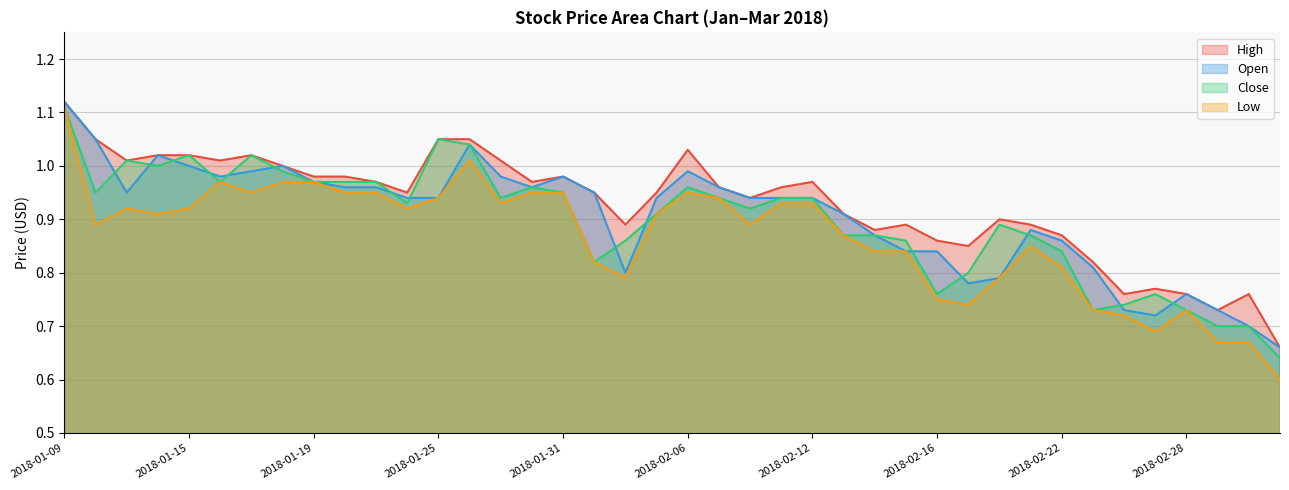

What is the maximum value shown in the chart?

1.1